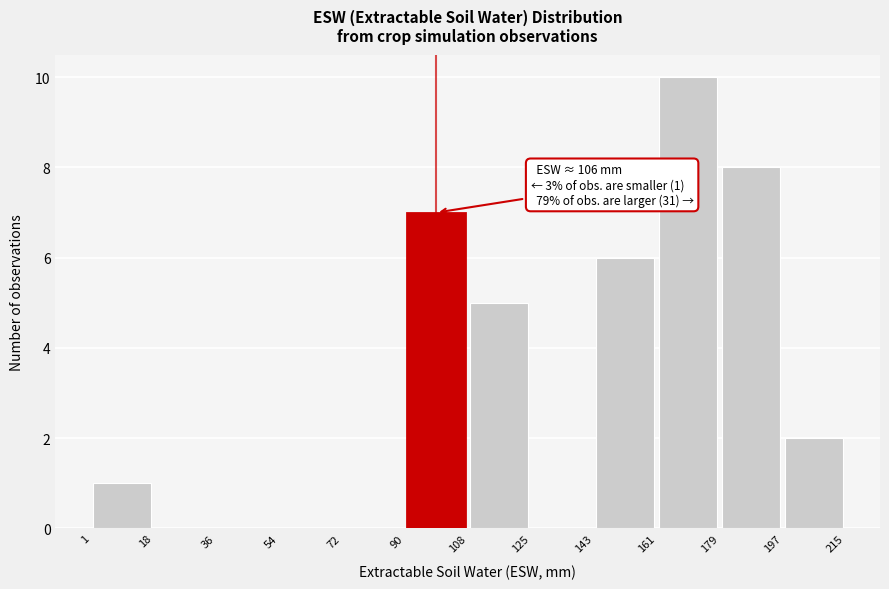

Over which range of the x-axis is the bar tallest?

161 to 179